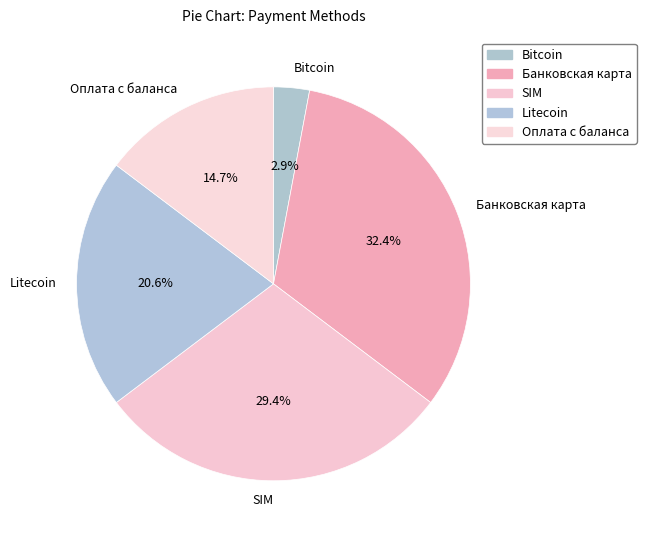

To the nearest percent, what is the combined percentage of Litecoin and Банковская карта?

53%